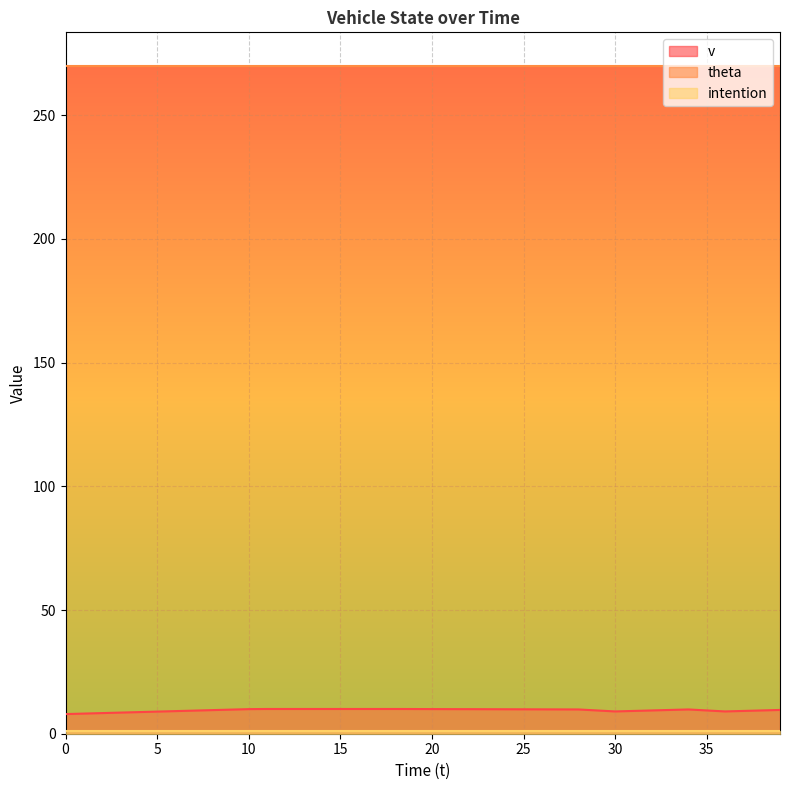

True or false: theta has more than 1 points higher than both neighbors.

False